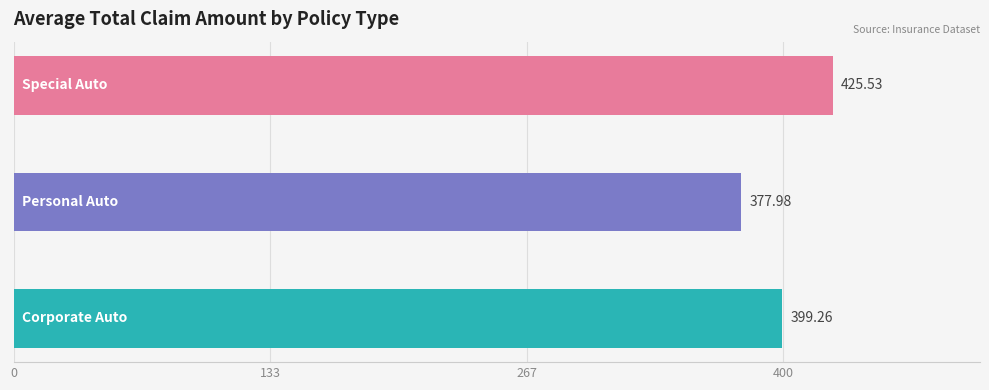

What is the difference between the second highest and minimum values?

21.3